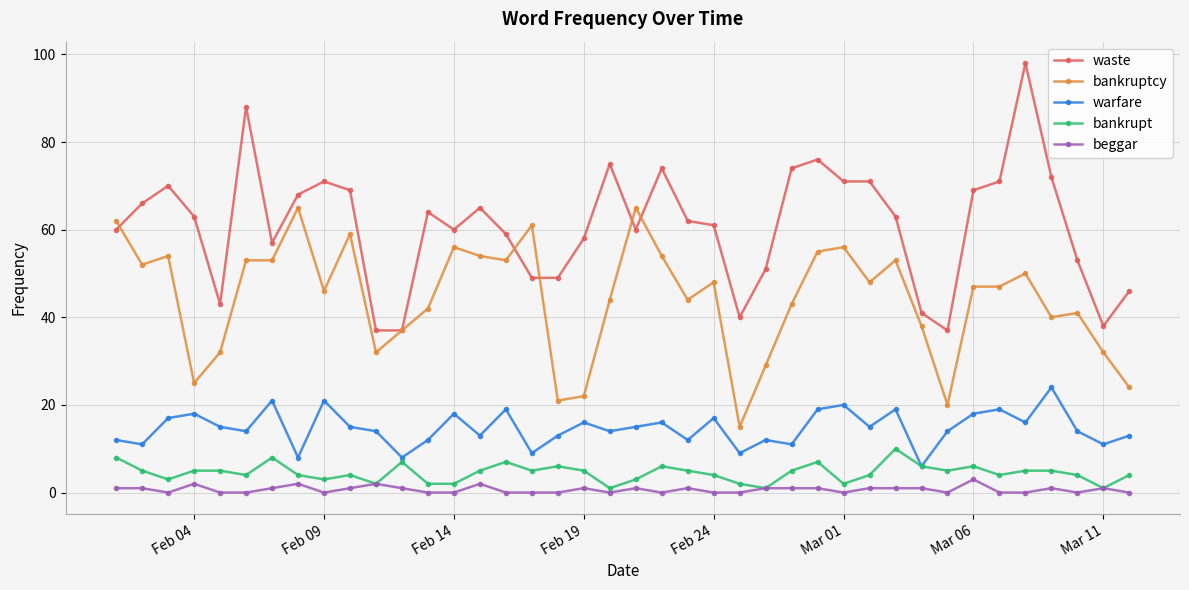

What is the difference between the second highest and second lowest values in the waste series?

51